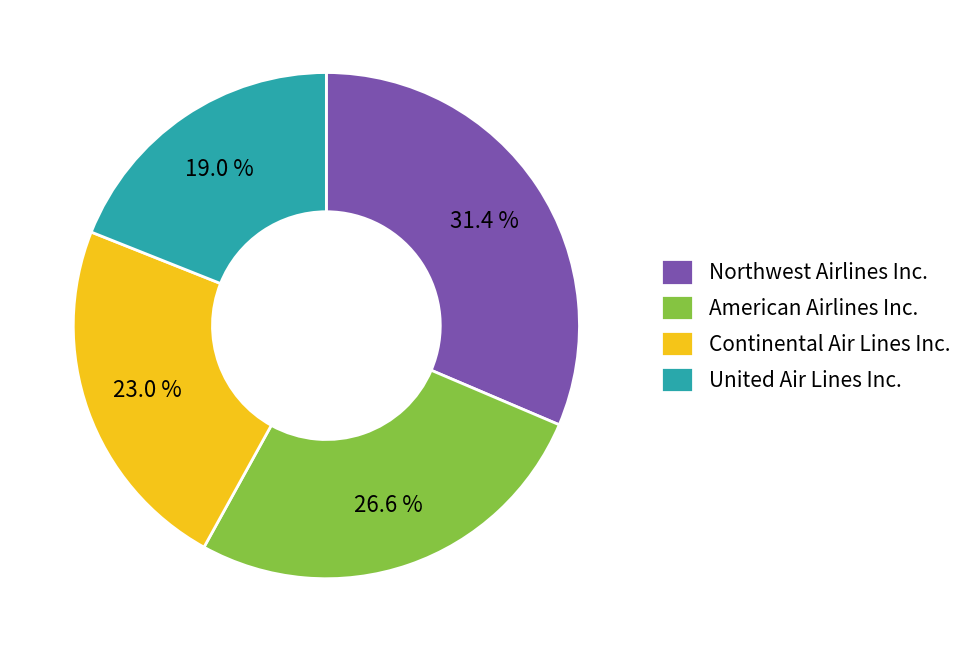

Do American Airlines Inc. and Northwest Airlines Inc. together represent more than half of the pie?

Yes